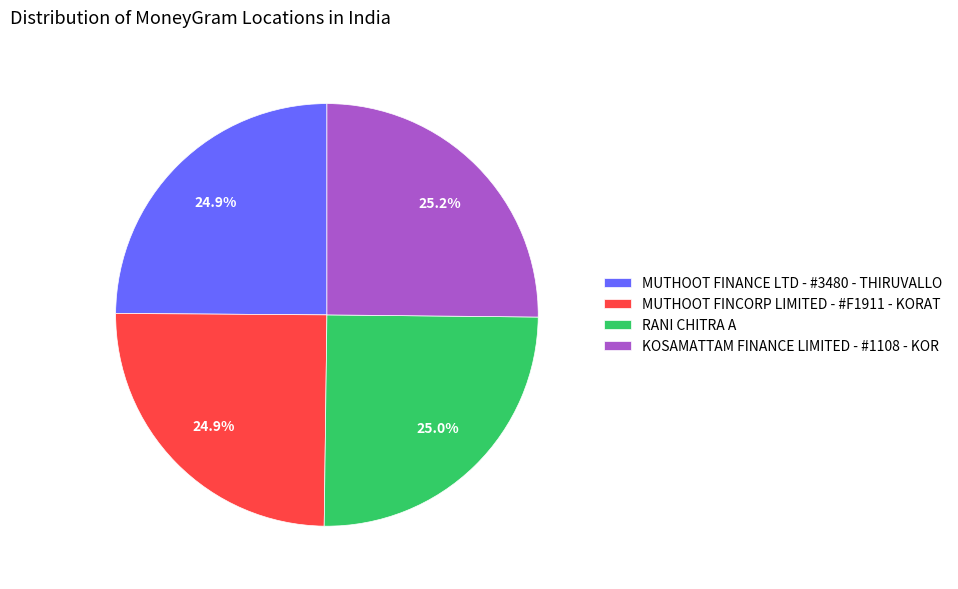

How much of the chart is everything except MUTHOOT FINANCE LTD - #3480 - THIRUVALLO?

75.1%